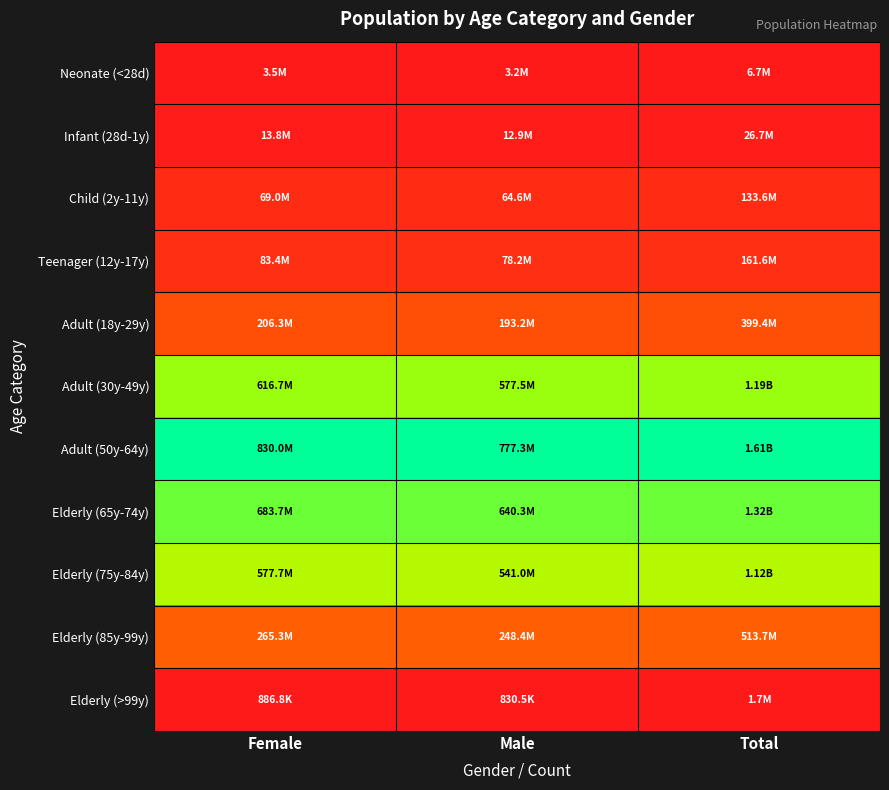

At how many categories does at least one series exceed 0?

3